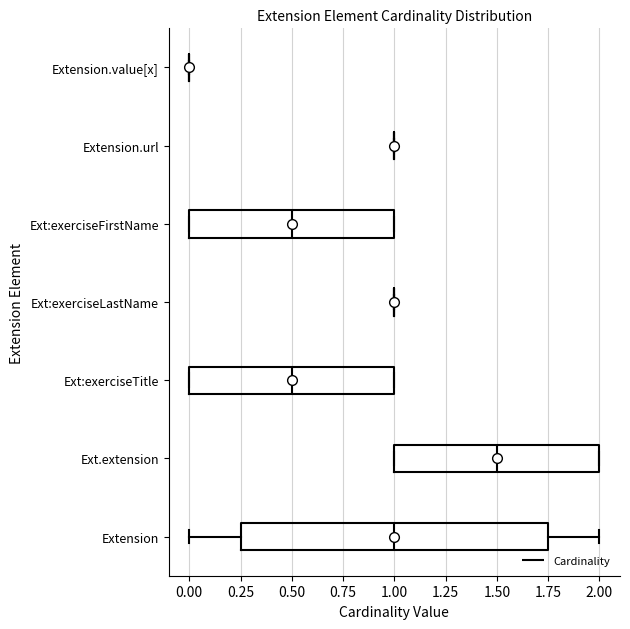

Where is the left edge of the box for Ext:exerciseFirstName on the x-axis? The values are not printed on the chart, so give them approximately, as read against the axis.

0.00